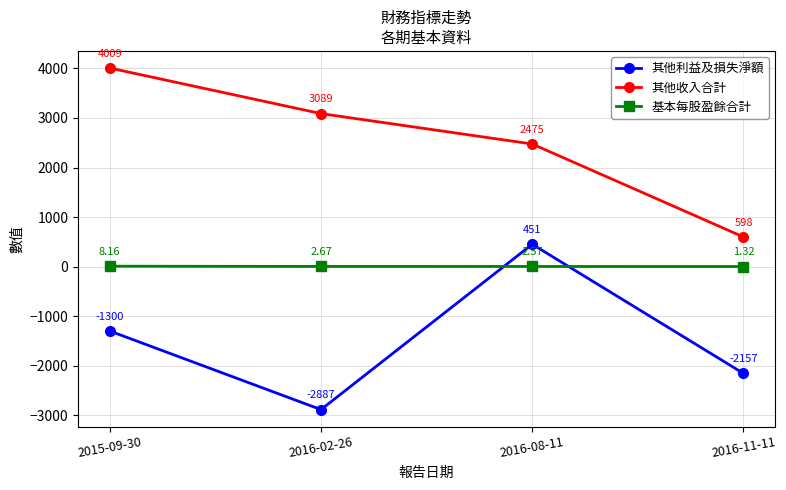

What is the label of the 3rd point from the left?

2016-08-11